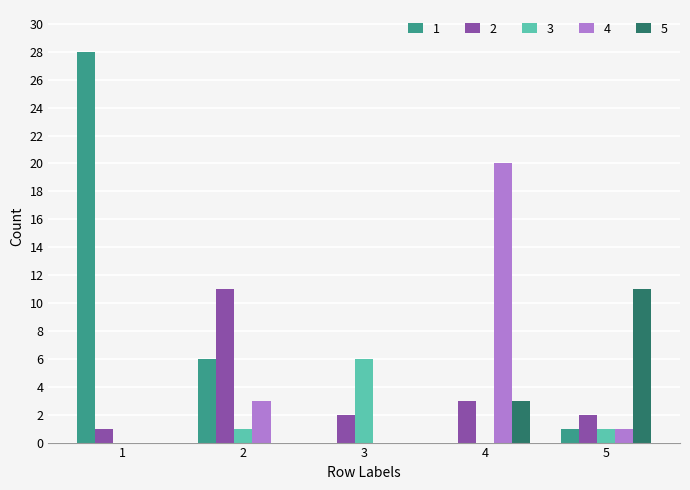

Is the value of 1 at 2 greater than the value of 4 at 3?

Yes